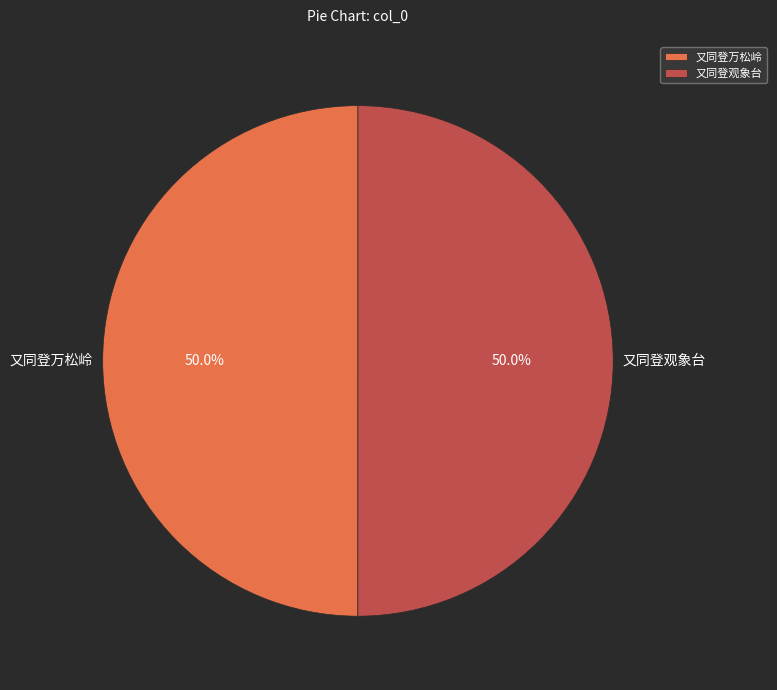

What percentage is the 又同登万松岭 slice, to the nearest percent?

50%